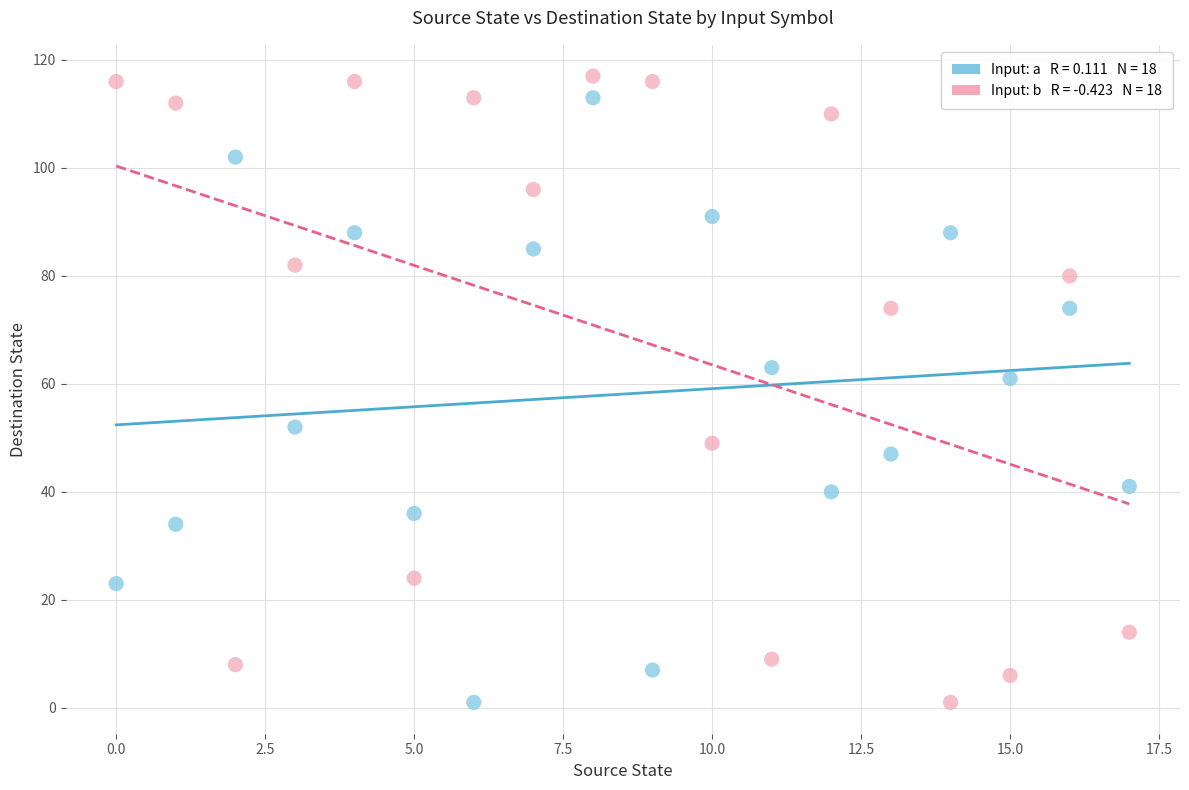

Across all series, what Y value is closest to 59?

61